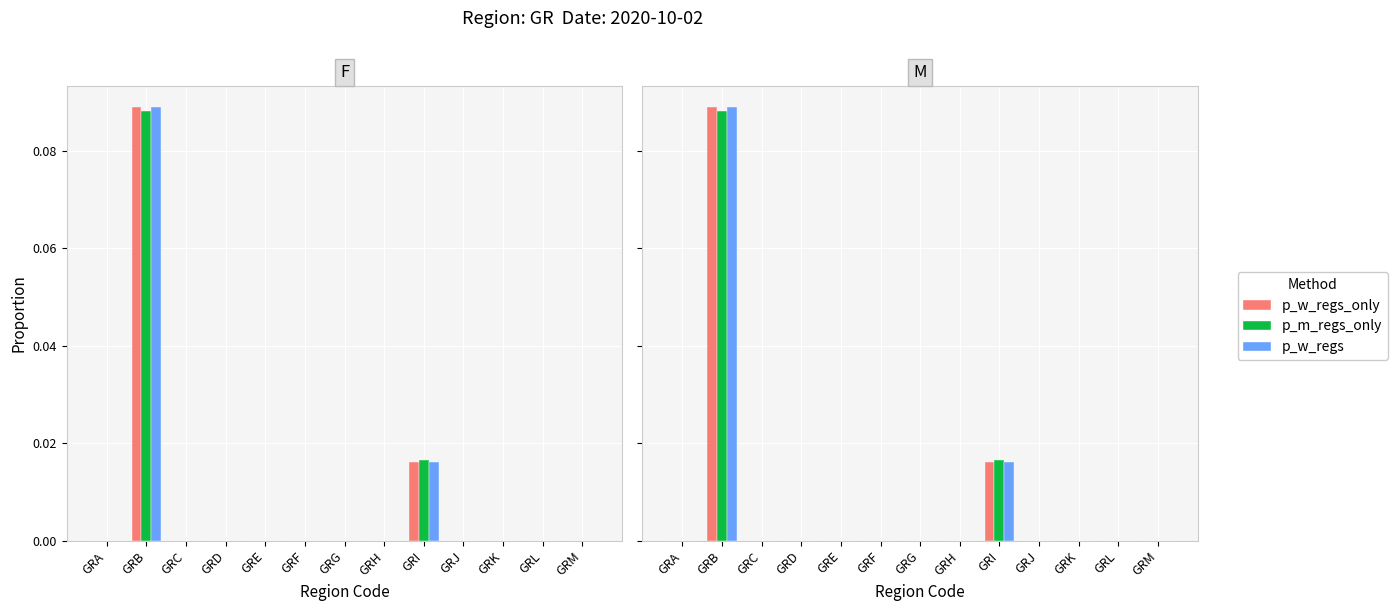

How many groups of bars are there?

13